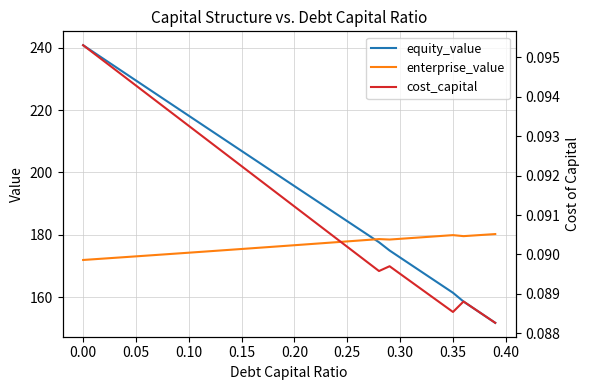

How many intersections are there between equity_value and enterprise_value?

1